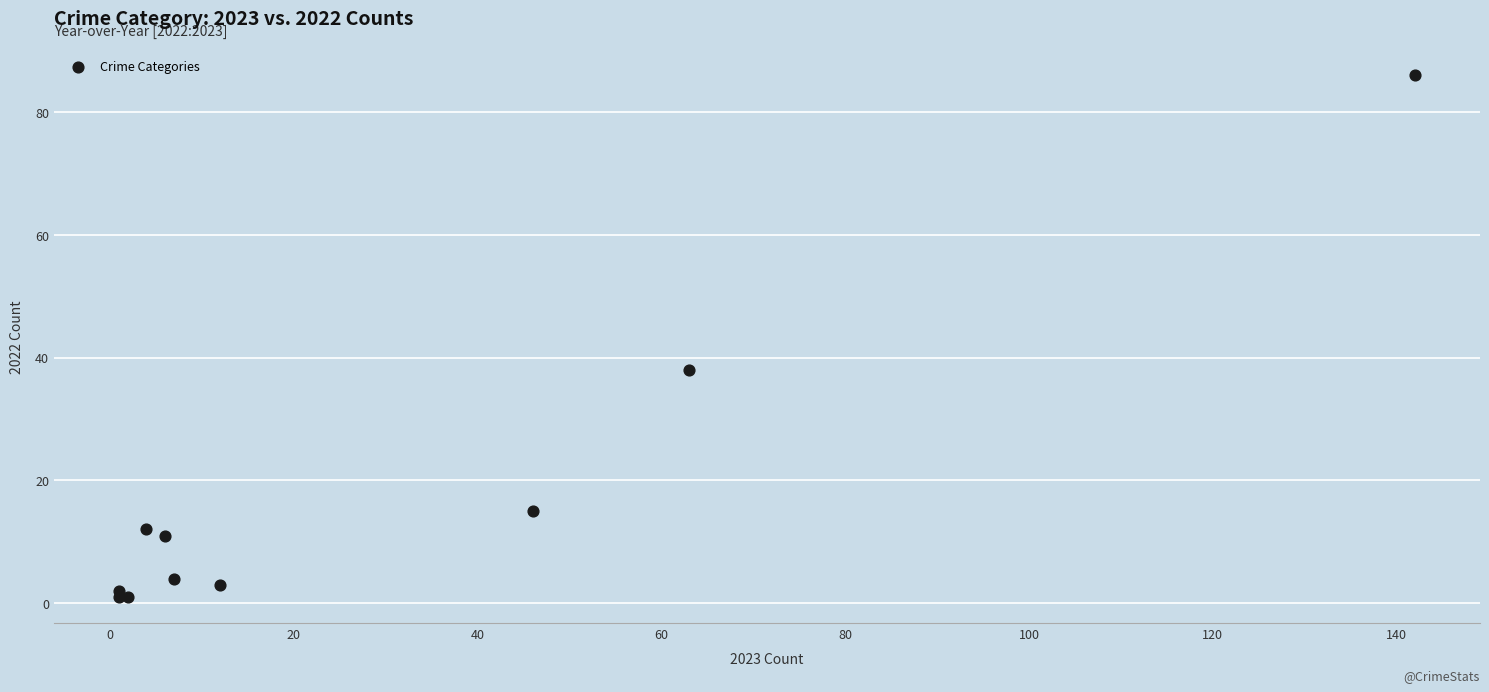

What Y value in the scatter plot is closest to 43?

38